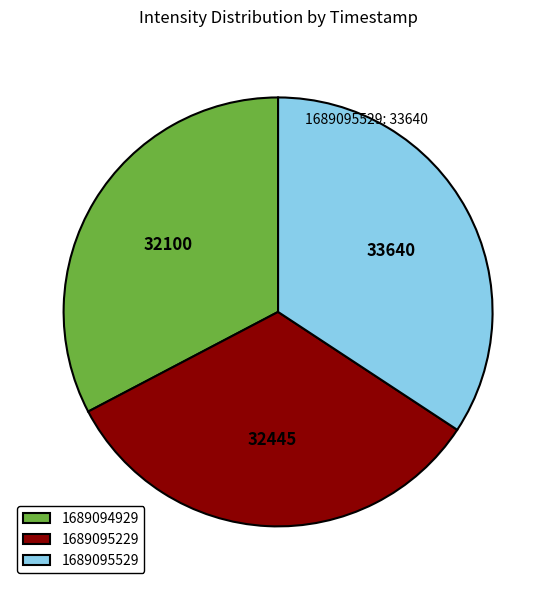

True or false: 1689094929 accounts for 47% of the total.

False